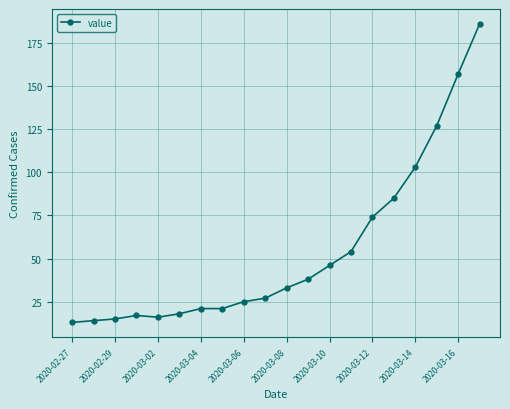

Reading left to right, transcribe all the data shown in this chart.

13	14	15	17	16	18	21	21	25	27	33	38	46	54	74	85	103	127	157	186